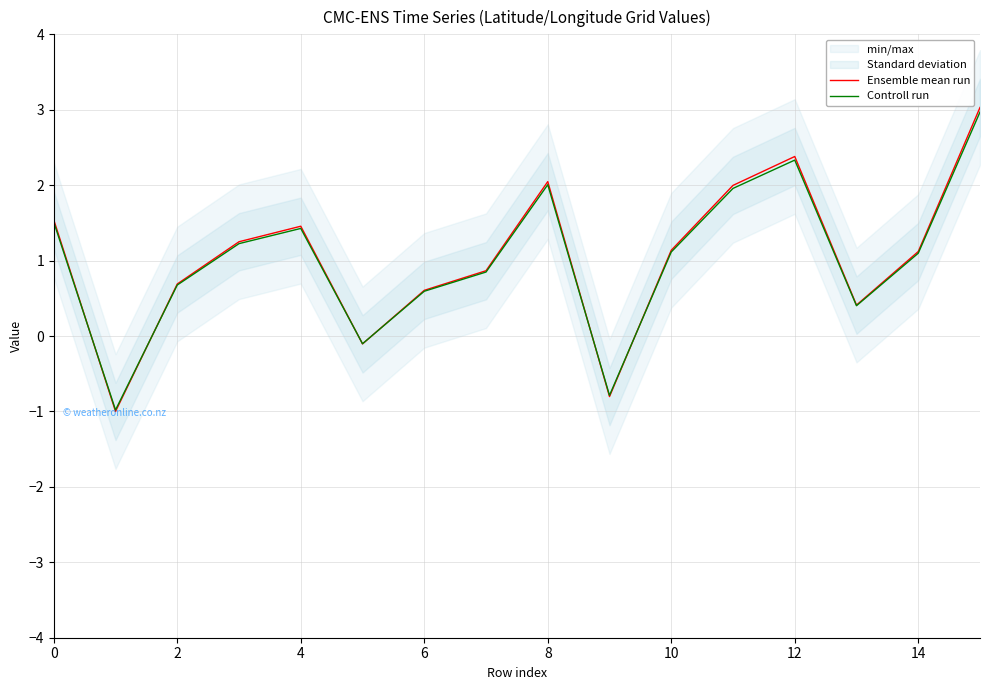

What is the difference between the second highest and second lowest values in the Controll run series?

3.1